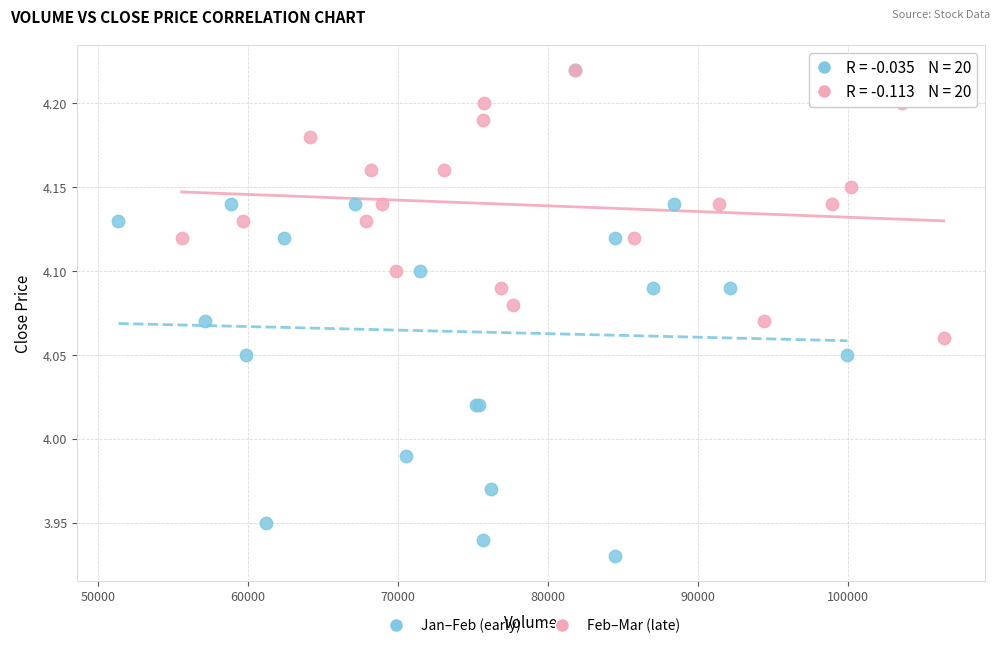

Which series has the largest Y range (max minus min)?

Jan–Feb (early)